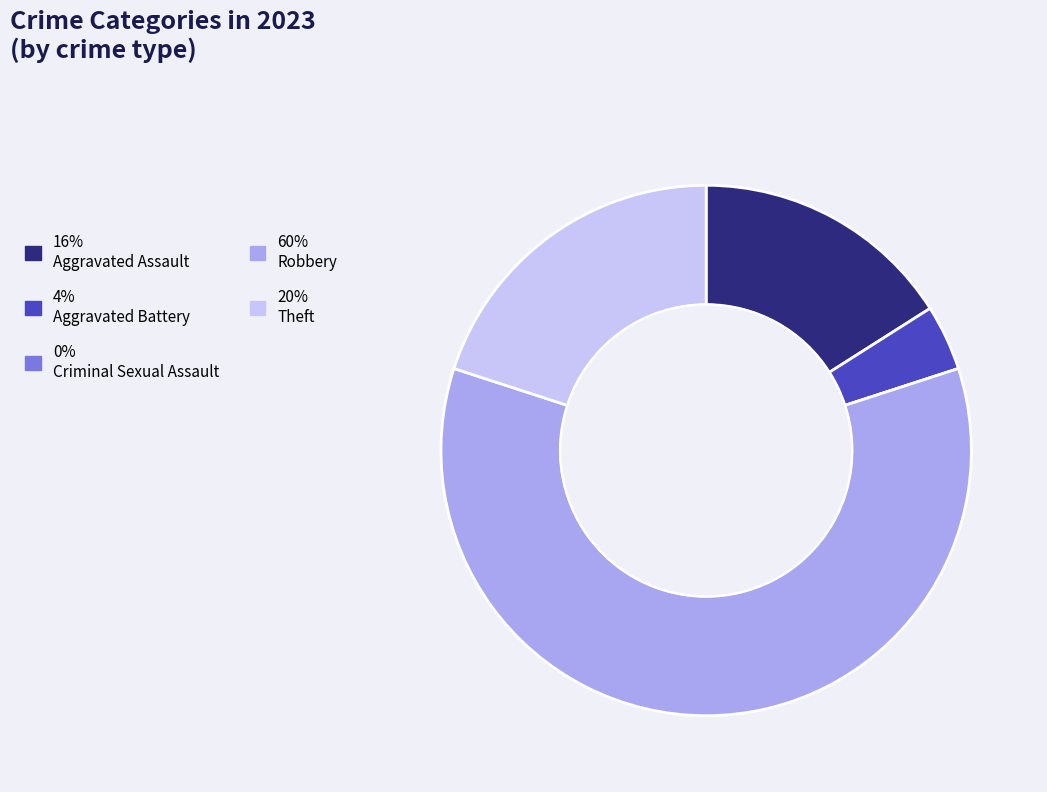

Is there any slice that represents more than half of the pie?

Yes